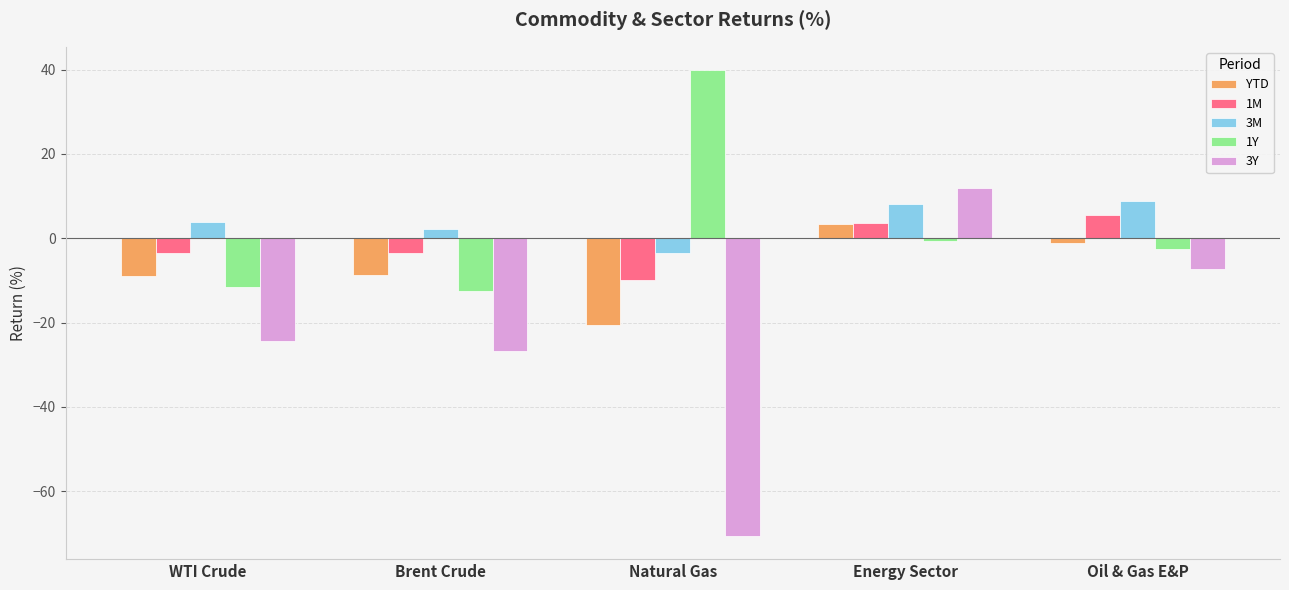

What is the value of the YTD bar at the 1st from the left?

-9.0